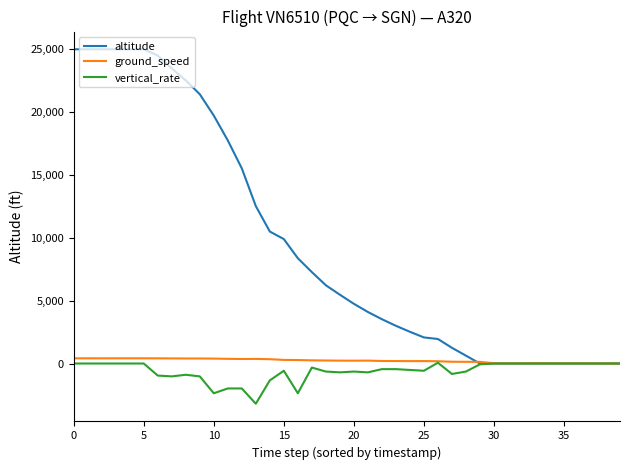

What is the smallest value displayed?

-3200